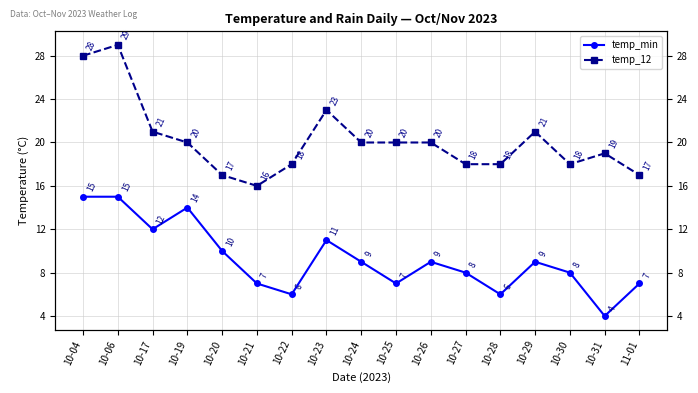

True or false: temp_min and temp_12 intersect in this chart.

False